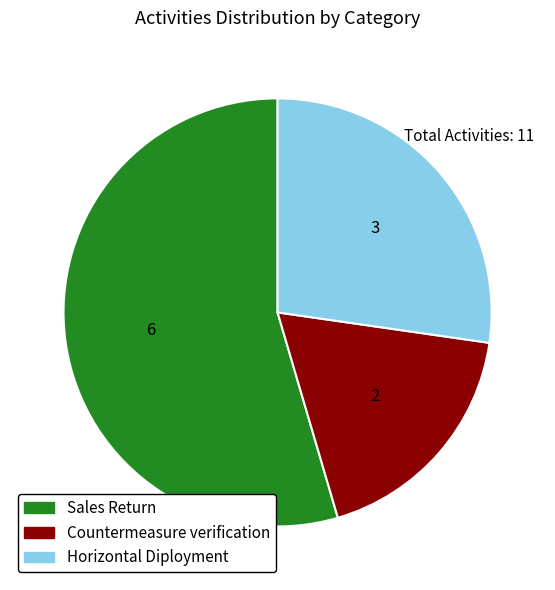

Which has a higher value, Sales Return or Horizontal Diployment?

Sales Return